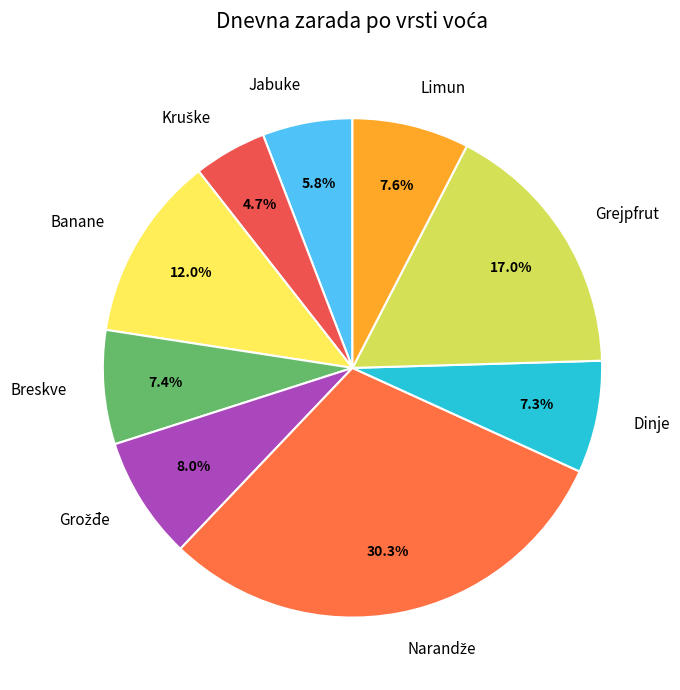

Approximately how many times larger is the value at Limun compared to Jabuke?

1.3